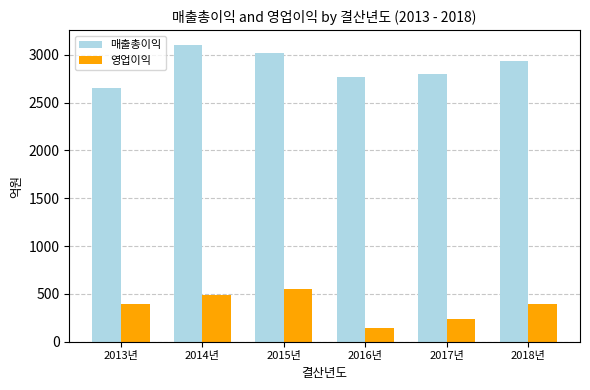

Rank the series by their average value, from lowest to highest.

영업이익, 매출총이익